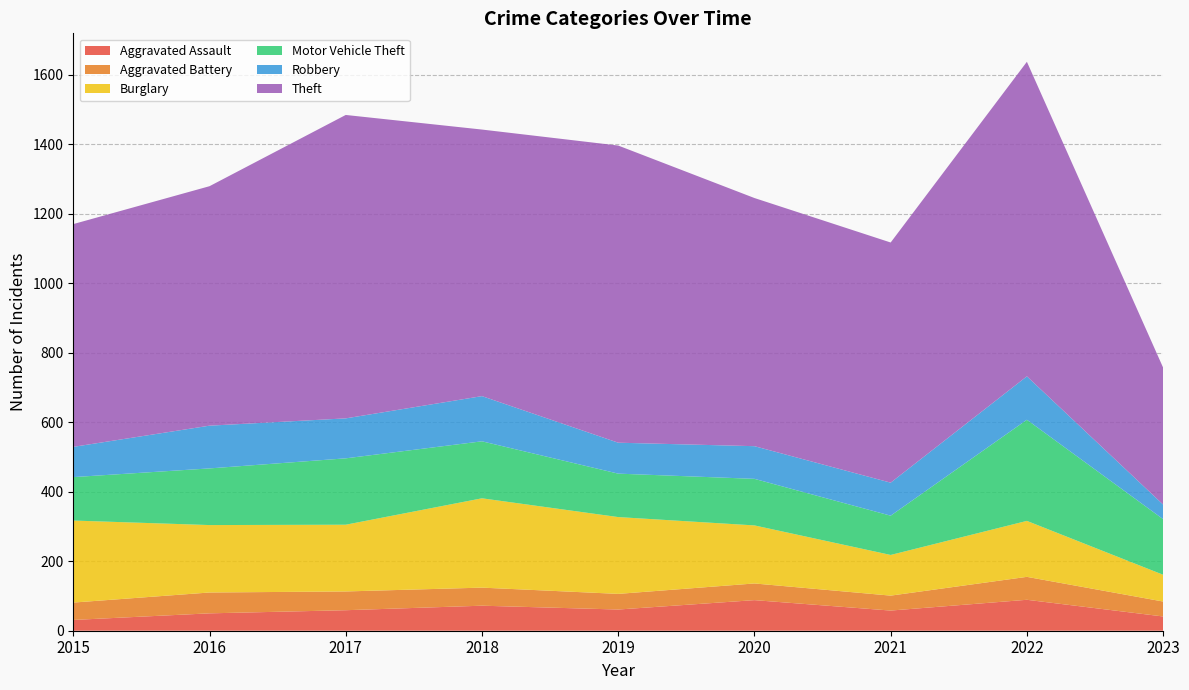

Reading left to right, list all the values displayed in this chart.

Aggravated Assault: 2015=31	2016=50	2017=59	2018=72	2019=61	2020=88	2021=58	2022=89	2023=41
Aggravated Battery: 2015=50	2016=60	2017=54	2018=52	2019=45	2020=48	2021=43	2022=66	2023=43
Burglary: 2015=236	2016=194	2017=192	2018=257	2019=221	2020=167	2021=117	2022=161	2023=77
Motor Vehicle Theft: 2015=125	2016=163	2017=191	2018=164	2019=125	2020=134	2021=113	2022=291	2023=160
Robbery: 2015=87	2016=123	2017=115	2018=130	2019=89	2020=94	2021=95	2022=125	2023=42
Theft: 2015=641	2016=689	2017=873	2018=767	2019=855	2020=714	2021=691	2022=905	2023=394